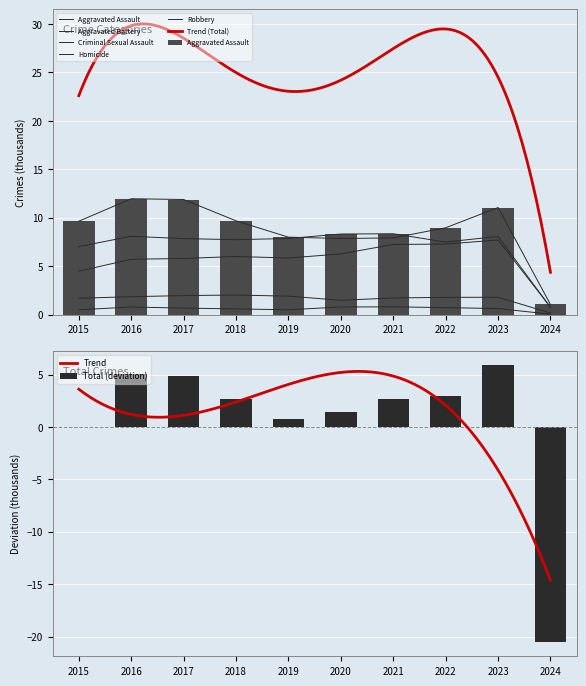

At which label does Total (deviation) first exceed 2?

2016